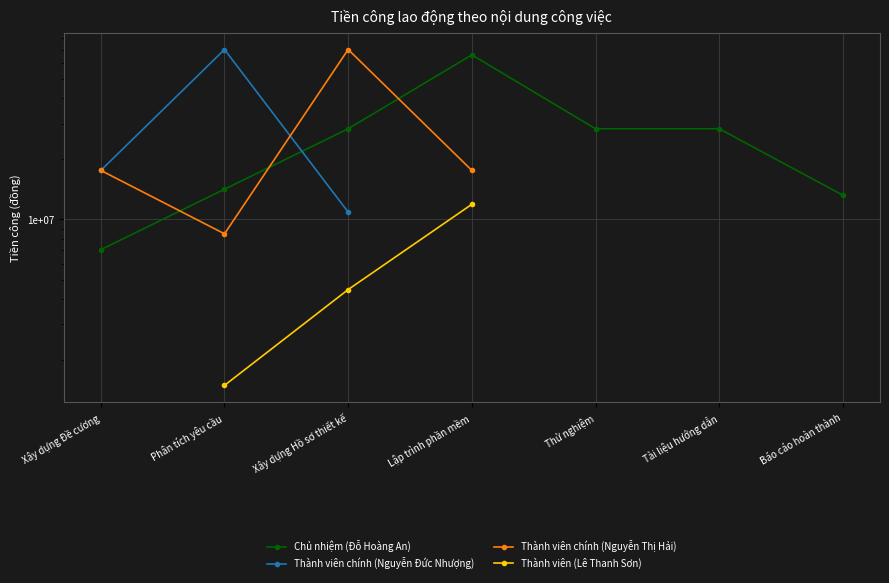

Count the number of data series in this chart.

4